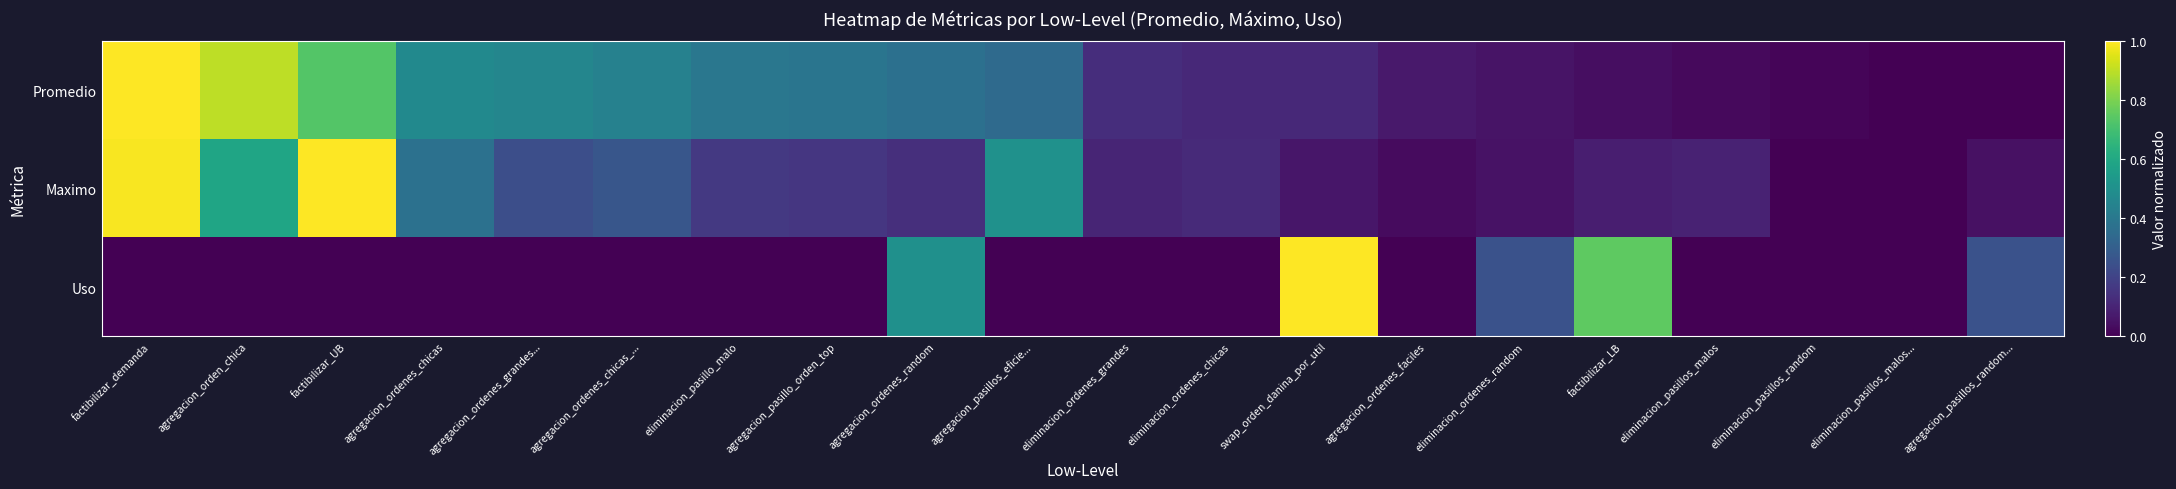

Reading left to right, what are all the values shown in this chart?

Promedio: factibilizar_demanda=1.0	agregacion_orden_chica=0.9	factibilizar_UB=0.7	agregacion_ordenes_chicas=0.5	agregacion_ordenes_grandes...=0.5	agregacion_ordenes_chicas_...=0.4	eliminacion_pasillo_malo=0.4	agregacion_pasillo_orden_top=0.4	agregacion_ordenes_random=0.4	agregacion_pasillos_eficie...=0.3	eliminacion_ordenes_grandes=0.1	eliminacion_ordenes_chicas=0.1	swap_orden_danina_por_util=0.1	agregacion_ordenes_faciles=0.1	eliminacion_ordenes_random=0.1	factibilizar_LB=0.0	eliminacion_pasillos_malos=0.0	eliminacion_pasillos_random=0.0	eliminacion_pasillos_malos...=0.0	agregacion_pasillos_random...=0.0
Maximo: factibilizar_demanda=1.0	agregacion_orden_chica=0.6	factibilizar_UB=1.0	agregacion_ordenes_chicas=0.4	agregacion_ordenes_grandes...=0.2	agregacion_ordenes_chicas_...=0.3	eliminacion_pasillo_malo=0.2	agregacion_pasillo_orden_top=0.2	agregacion_ordenes_random=0.1	agregacion_pasillos_eficie...=0.5	eliminacion_ordenes_grandes=0.1	eliminacion_ordenes_chicas=0.1	swap_orden_danina_por_util=0.1	agregacion_ordenes_faciles=0.0	eliminacion_ordenes_random=0.1	factibilizar_LB=0.1	eliminacion_pasillos_malos=0.1	eliminacion_pasillos_random=0.0	eliminacion_pasillos_malos...=0.0	agregacion_pasillos_random...=0.0
Uso: factibilizar_demanda=0.0	agregacion_orden_chica=0.0	factibilizar_UB=0.0	agregacion_ordenes_chicas=0.0	agregacion_ordenes_grandes...=0.0	agregacion_ordenes_chicas_...=0.0	eliminacion_pasillo_malo=0.0	agregacion_pasillo_orden_top=0.0	agregacion_ordenes_random=0.5	agregacion_pasillos_eficie...=0.0	eliminacion_ordenes_grandes=0.0	eliminacion_ordenes_chicas=0.0	swap_orden_danina_por_util=1.0	agregacion_ordenes_faciles=0.0	eliminacion_ordenes_random=0.2	factibilizar_LB=0.8	eliminacion_pasillos_malos=0.0	eliminacion_pasillos_random=0.0	eliminacion_pasillos_malos...=0.0	agregacion_pasillos_random...=0.2